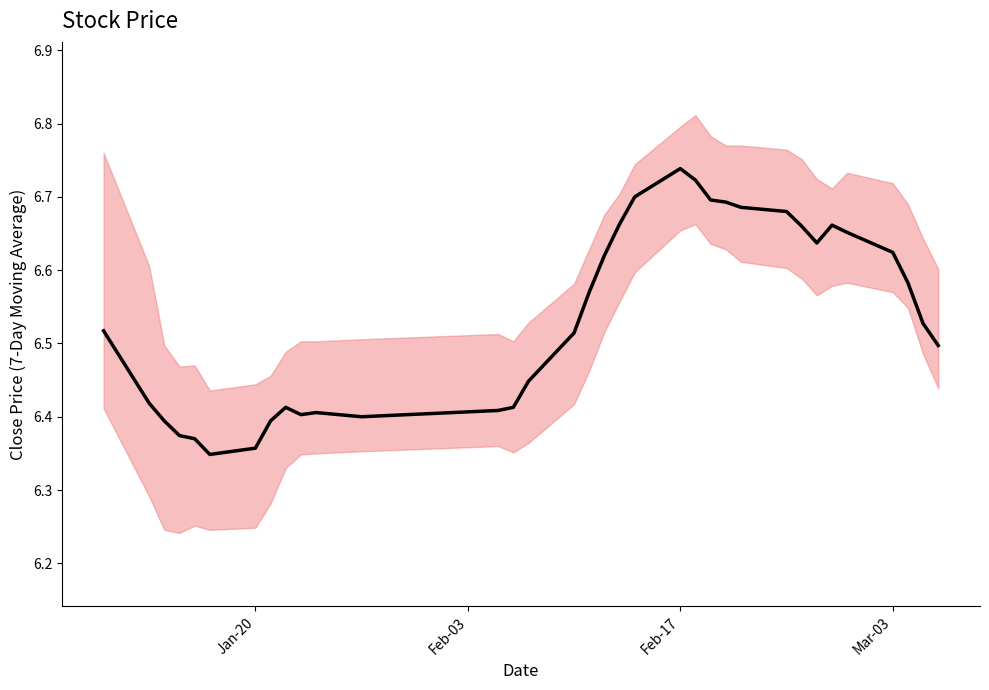

At which category does the chart reach its peak across all series?

Feb-17